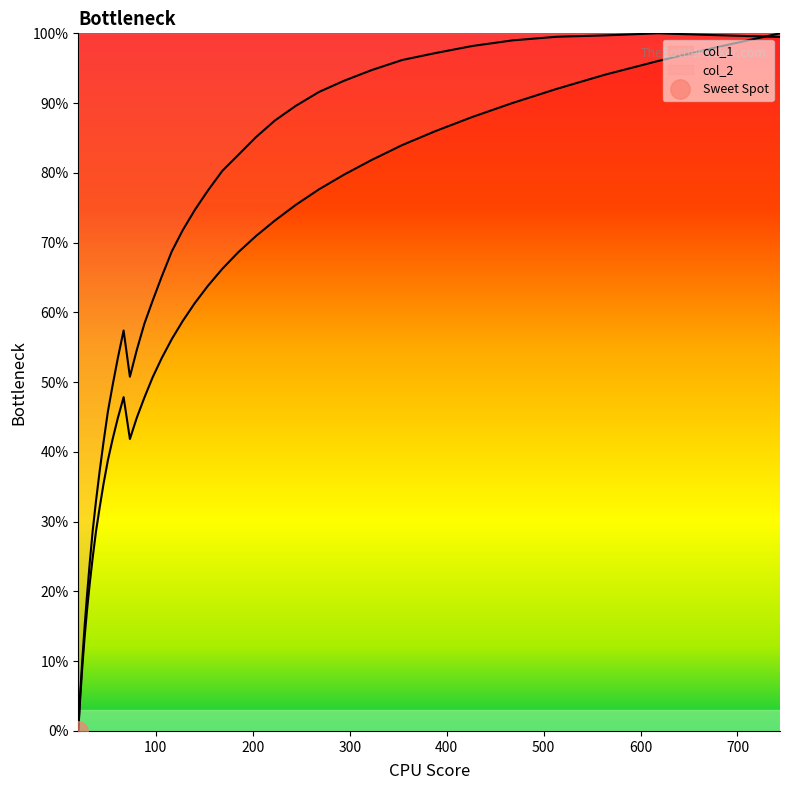

Is this an area chart (filled region under the line)?

No